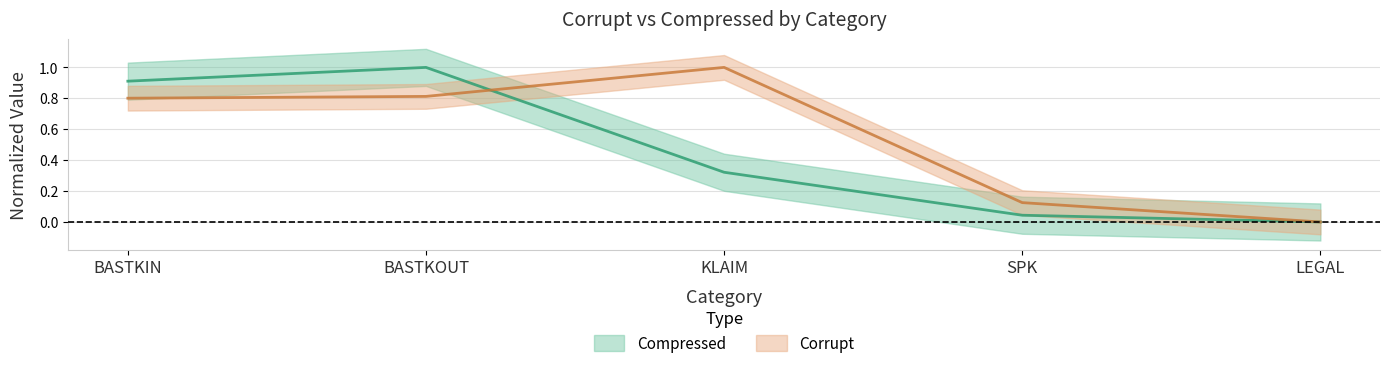

True or false: Compressed has more than 2 points higher than both neighbors.

False